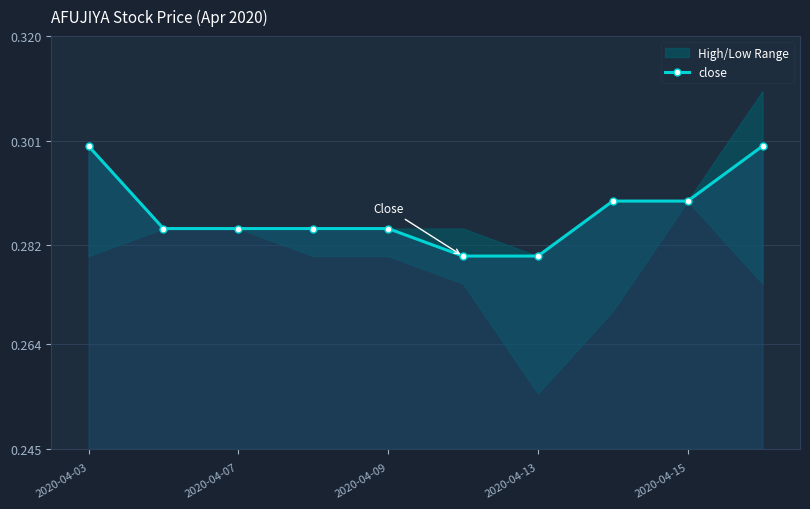

Reading left to right, what are all the values shown in this chart?

0.3	0.3	0.3	0.3	0.3	0.3	0.3	0.3	0.3	0.3